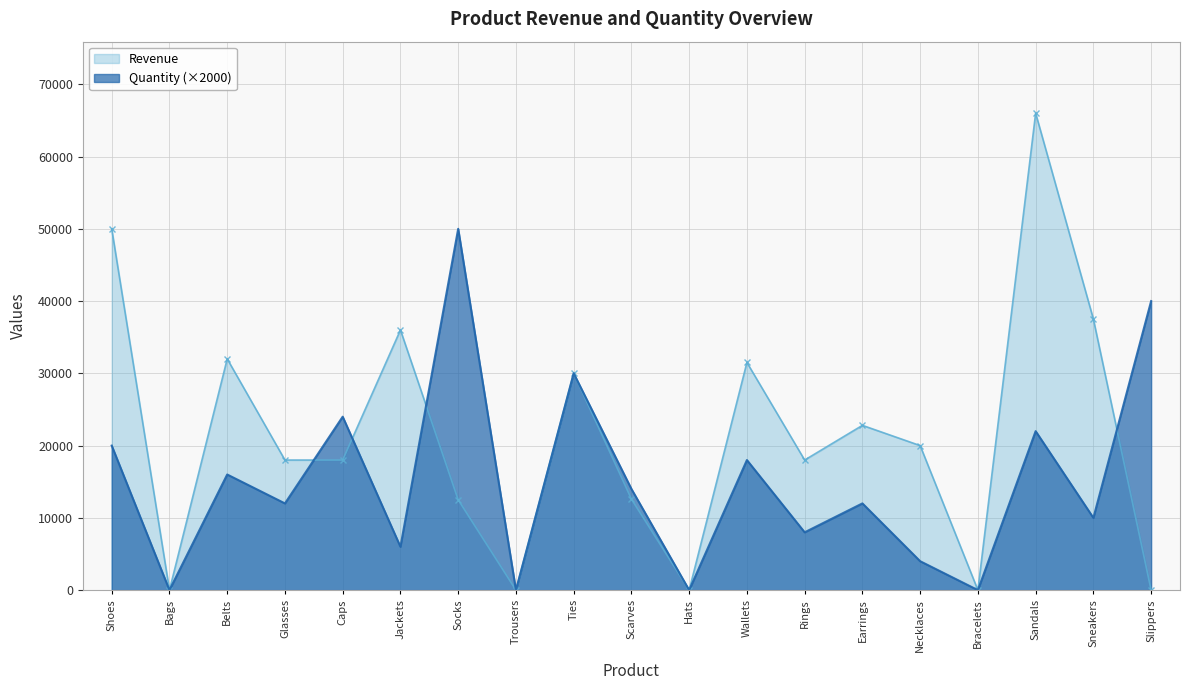

Read the Revenue value at Caps.

18000